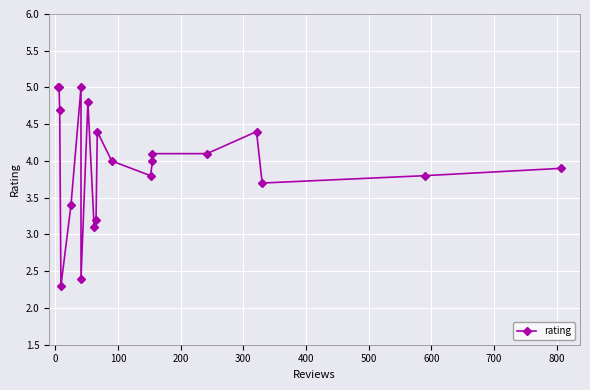

Count the number of data series in this chart.

1